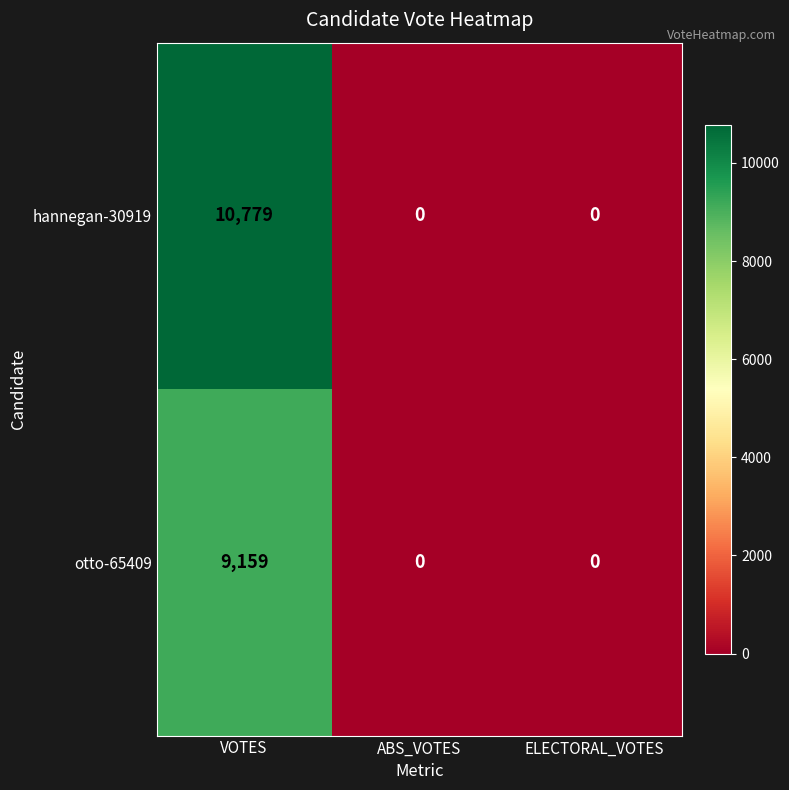

What is the difference between the maximum and second lowest values in the hannegan-30919 series?

10779